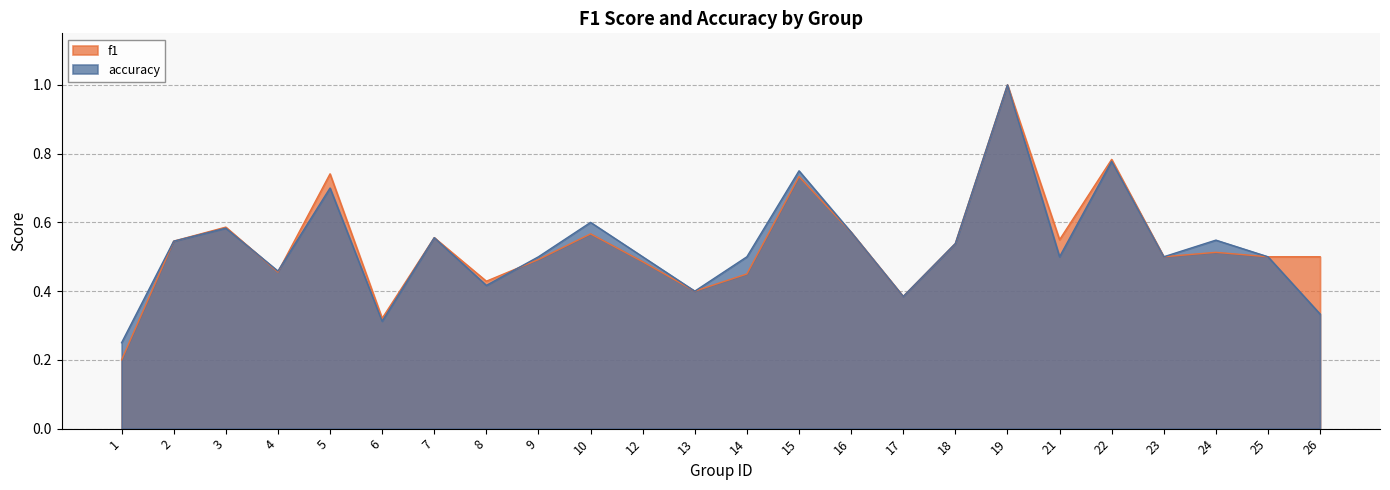

After their last crossing, which series has the higher values: f1 or accuracy?

accuracy